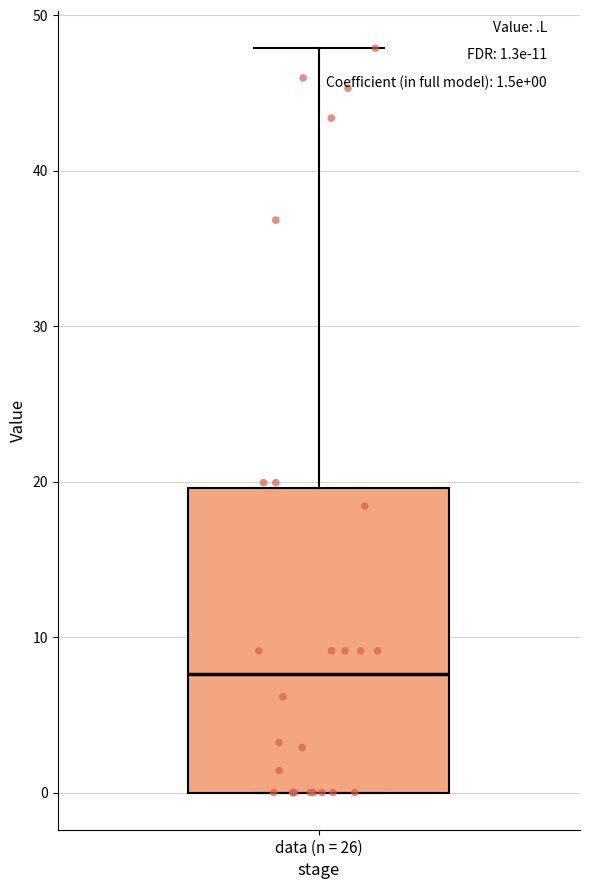

Read this box plot against the y-axis: the position of the median line, the range covered by the box, and the ends of both whiskers. The values are not printed on the chart, so give them approximately, as read against the axis.

median 8, box 0 to 20, whiskers 0 to 48